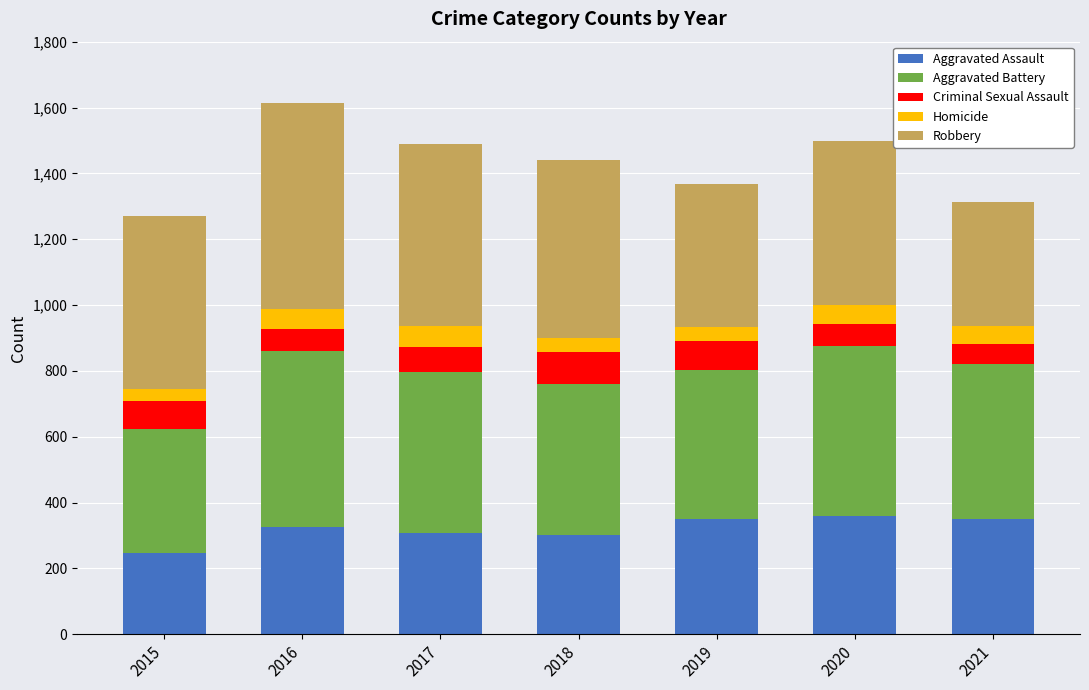

What are all the series names shown in the legend?

Aggravated Assault, Aggravated Battery, Criminal Sexual Assault, Homicide, Robbery